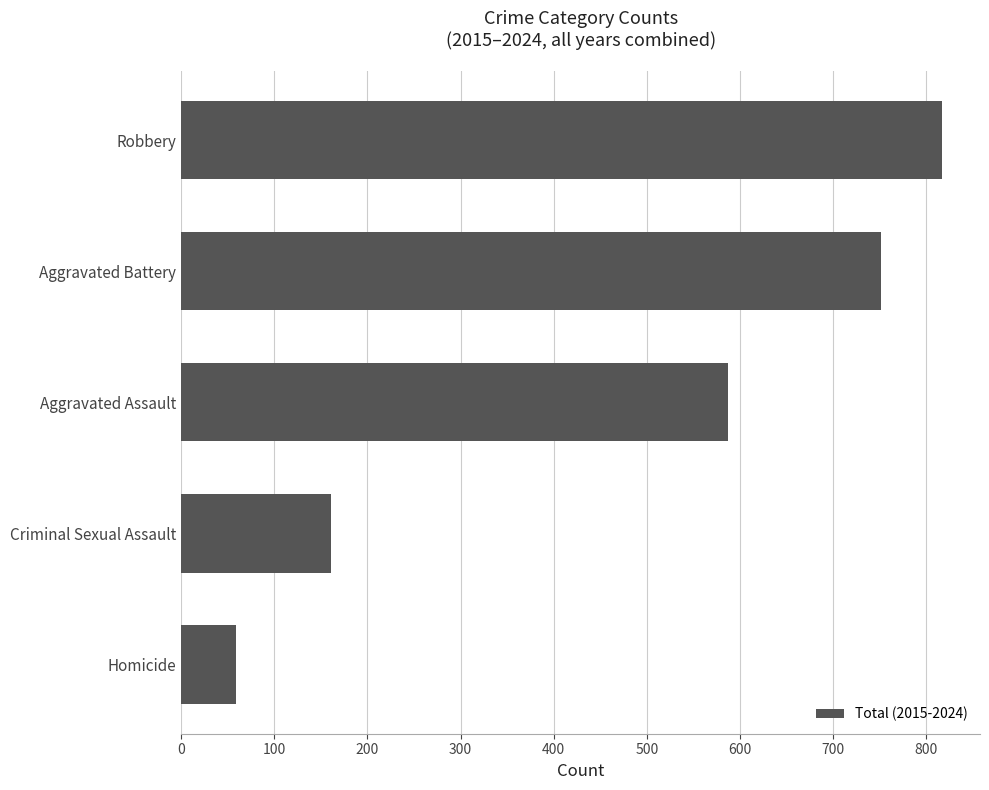

Where is the data nearest to the value 438?

Aggravated Assault